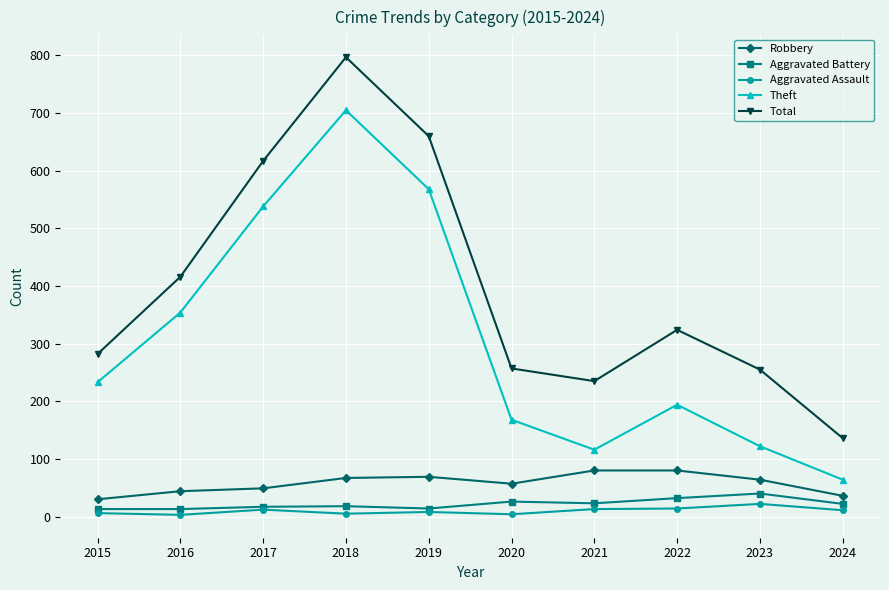

What is the difference between the Aggravated Battery values at 2019 and 2020?

12